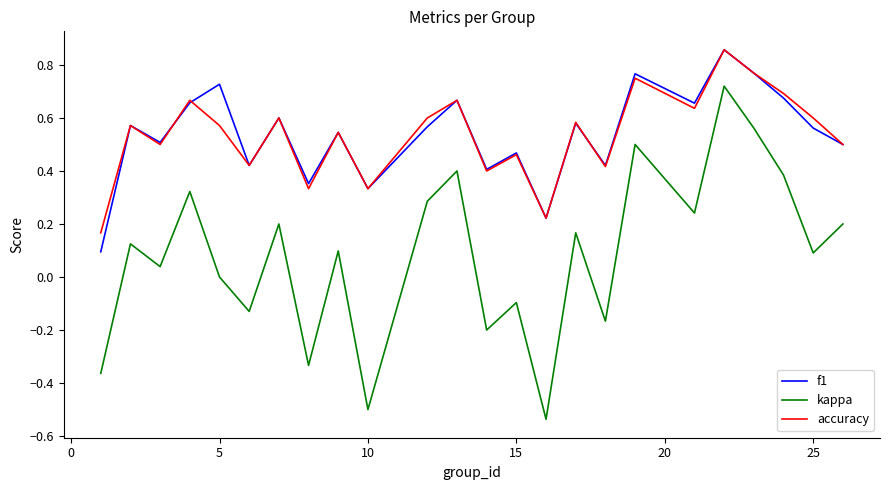

Which series has the largest range (max minus min)?

kappa